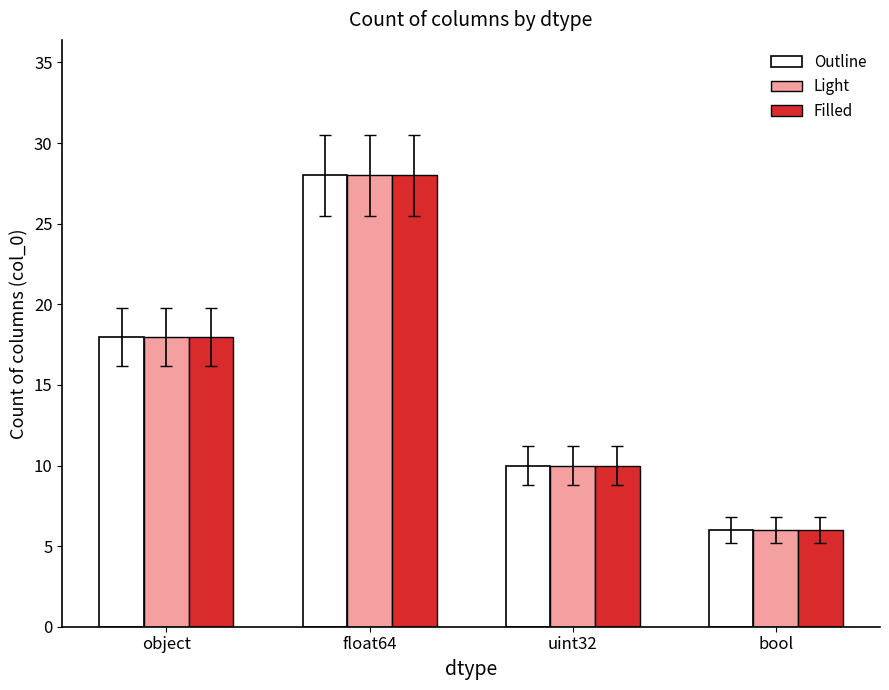

How many bars are there in each group?

3